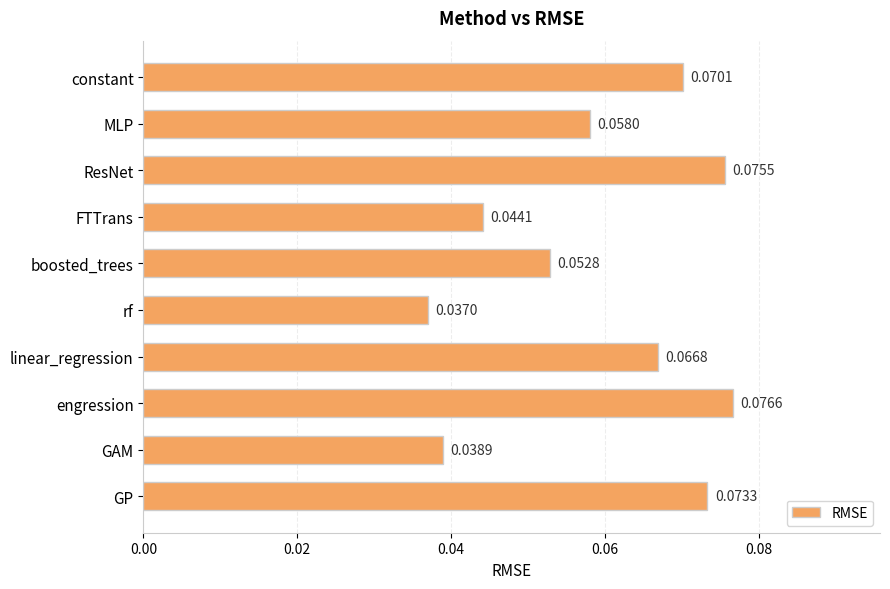

What is the label of the 8th bar from the bottom?

ResNet